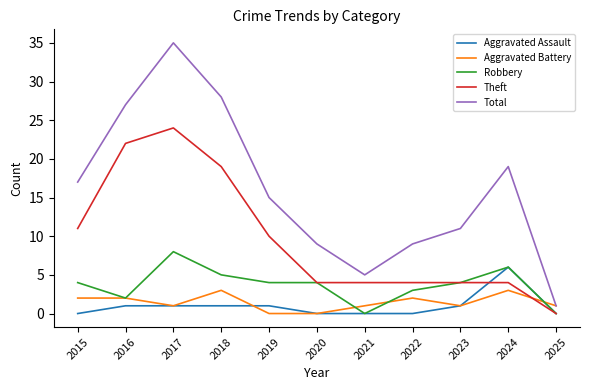

Count the Robbery values in the range 2 to 5.

7